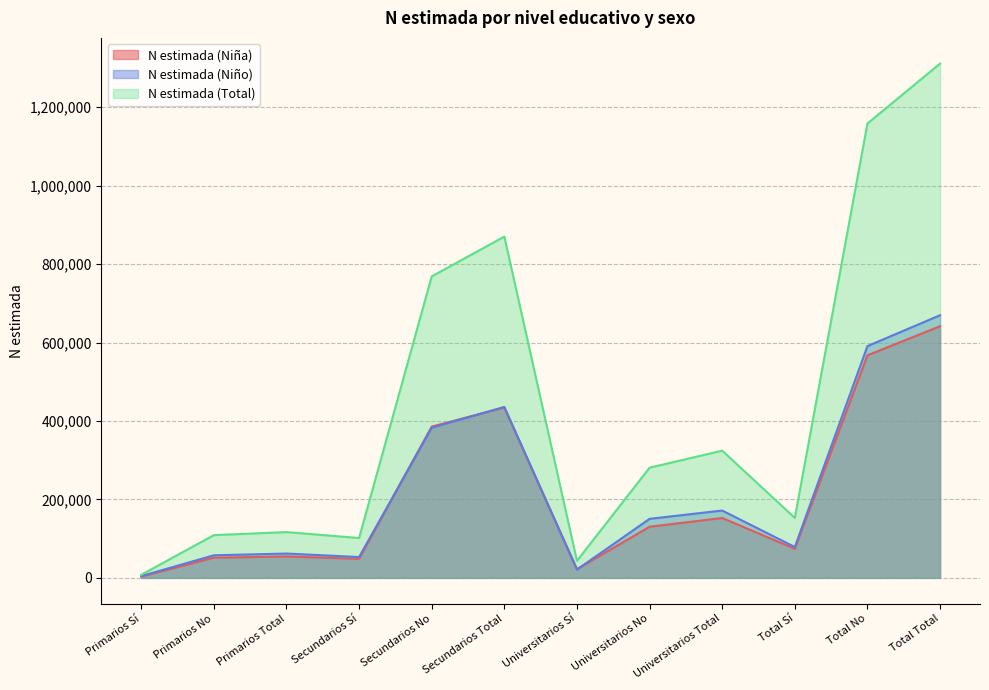

What is the sum of the N estimada (Total) values at Universitarios No and Secundarios Total?

1151100